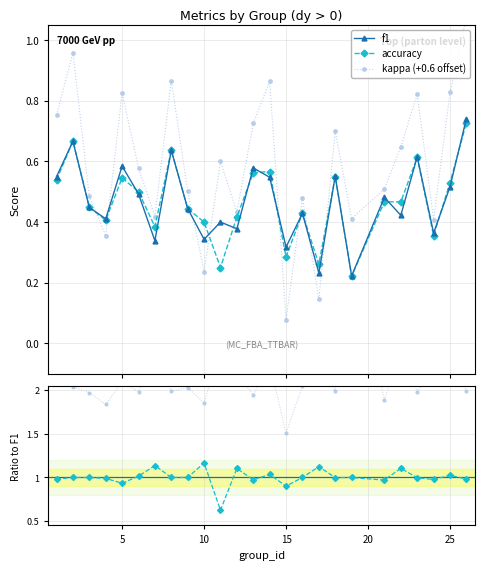

How many f1 values are between 0 and 1?

25